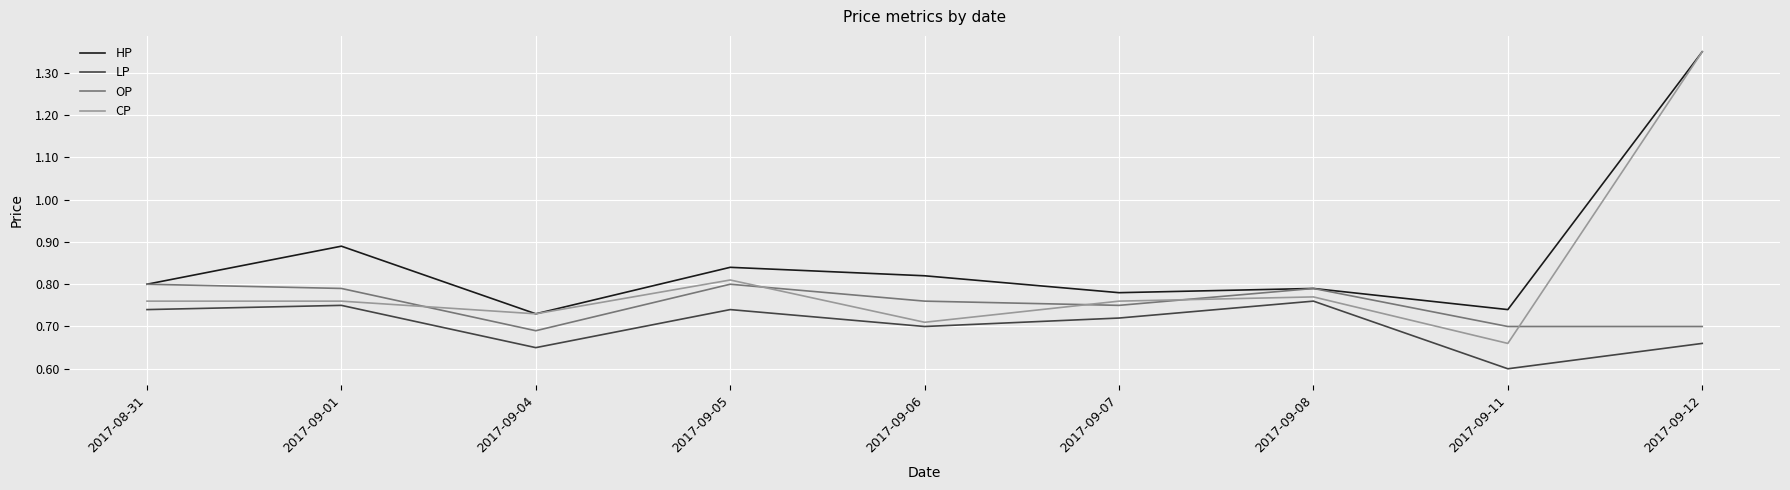

Where is HP nearest to the value 1?

2017-09-01